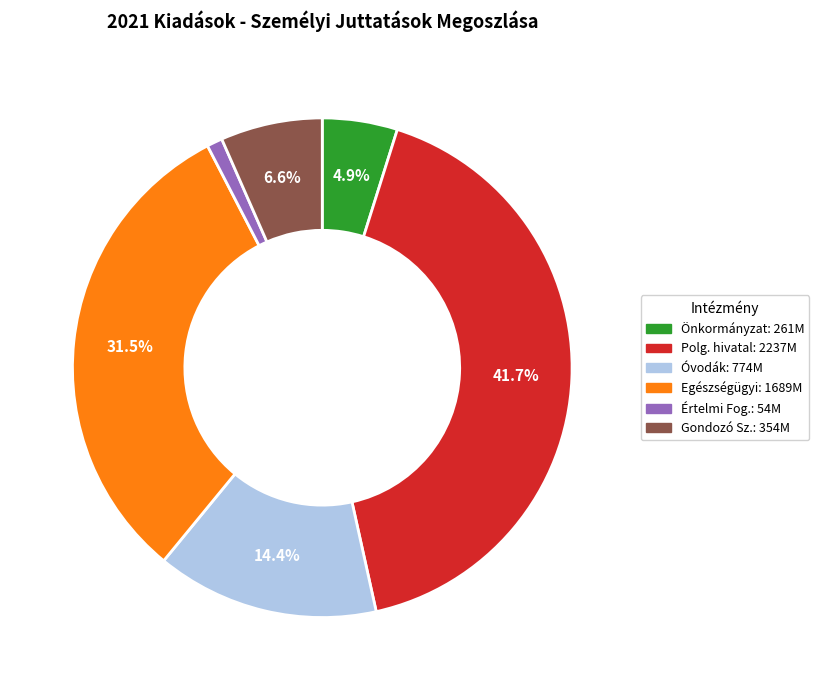

Does any single category account for the majority?

No